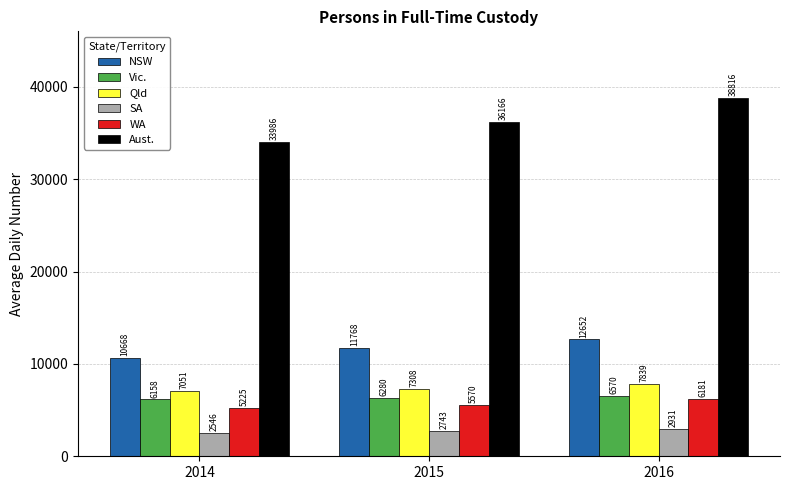

How many groups of bars are there?

3